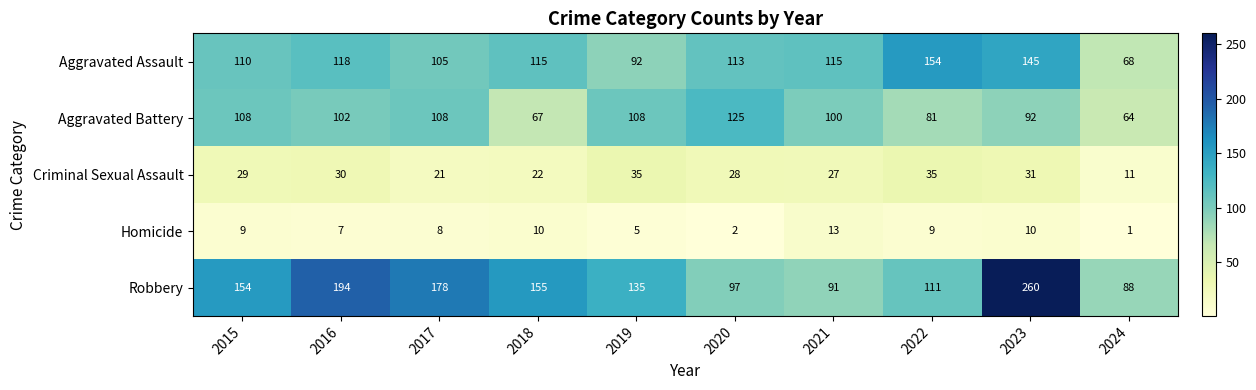

Is it true that Aggravated Assault equals 154 at 2022?

True